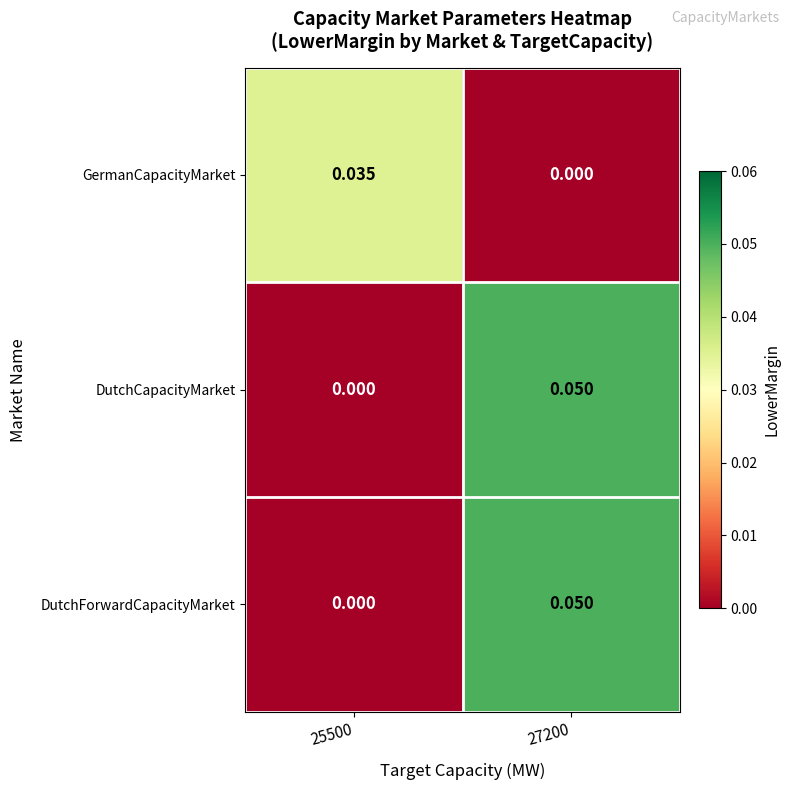

Reading right to left, list all the values displayed in this chart.

GermanCapacityMarket: 27200=0.0	25500=0.0
DutchCapacityMarket: 27200=0.1	25500=0.0
DutchForwardCapacityMarket: 27200=0.1	25500=0.0